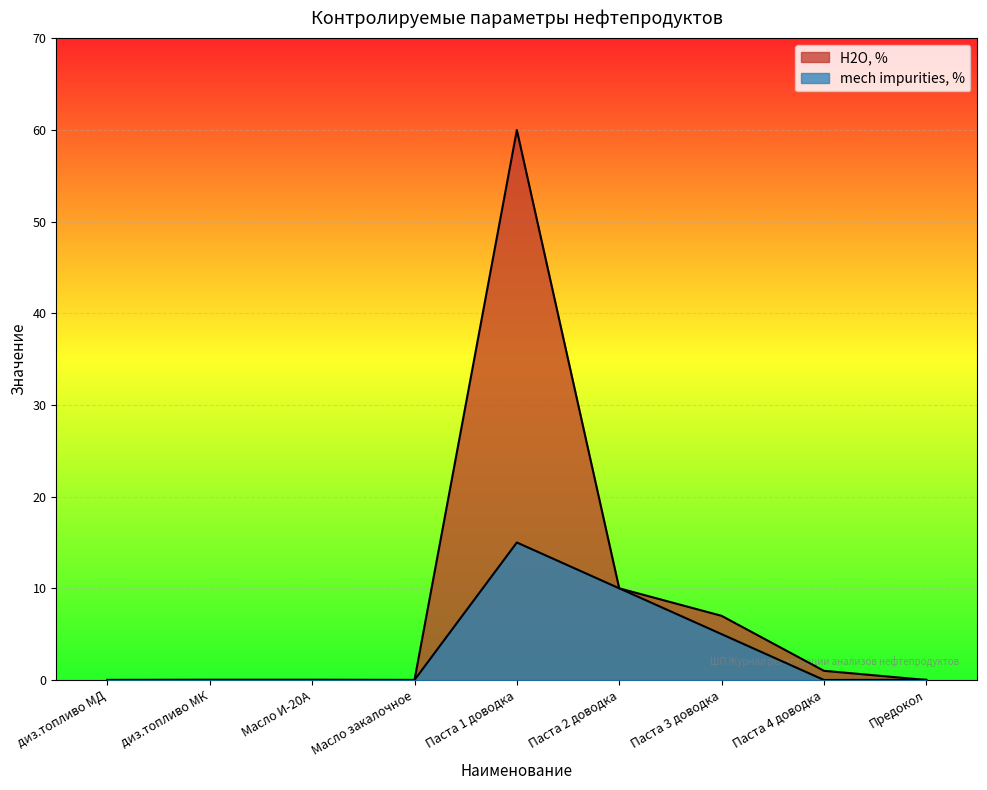

Reading left to right, list all the values displayed in this chart.

H2O, %: диз.топливо МД=0.0	диз.топливо МК=0.0	Масло И-20А=0.0	Масло закалочное=0.0	Паста 1 доводка=60.0	Паста 2 доводка=10.0	Паста 3 доводка=7.0	Паста 4 доводка=1.0	Предокол=0.0
mech impurities, %: диз.топливо МД=0.0	диз.топливо МК=0.0	Масло И-20А=0.0	Масло закалочное=0.0	Паста 1 доводка=15.0	Паста 2 доводка=10.0	Паста 3 доводка=5.0	Паста 4 доводка=0.0	Предокол=0.0